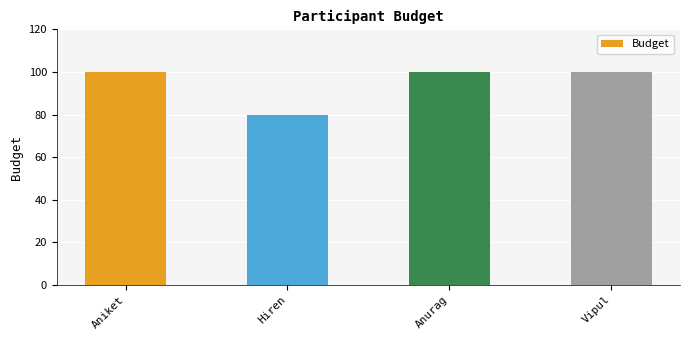

Count the number of categories in the chart.

4